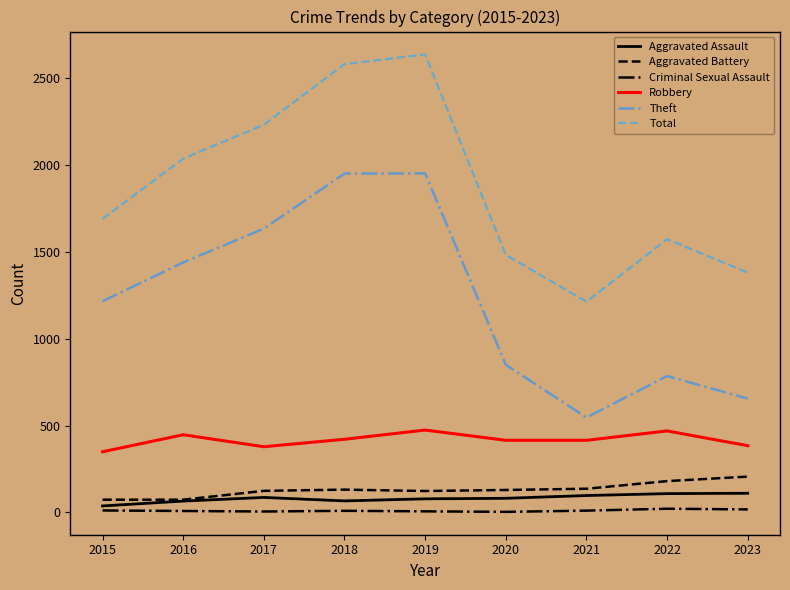

Is the value of Total at 2018 greater than the value of Robbery at 2023?

Yes